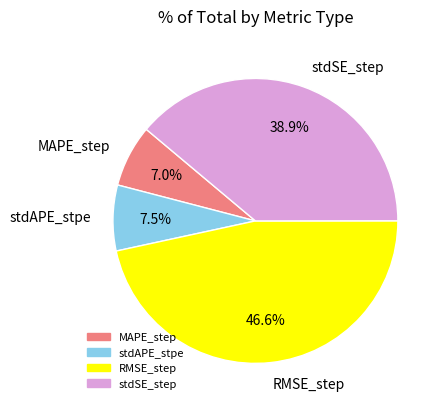

Which category has the biggest portion of the pie?

RMSE_step